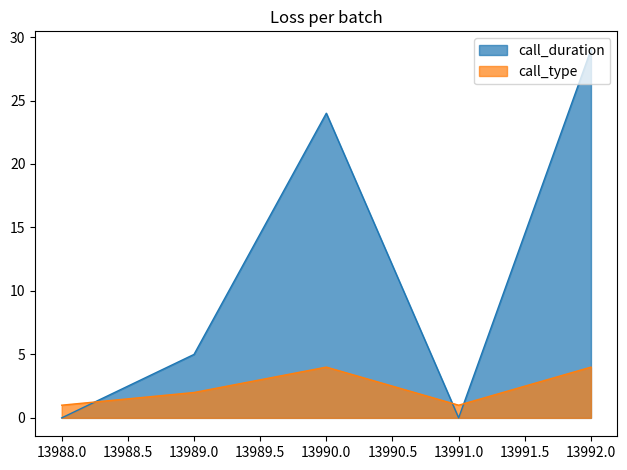

Reading right to left, transcribe all the data shown in this chart.

call_duration: 29	0	24	5	0
call_type: 4	1	4	2	1